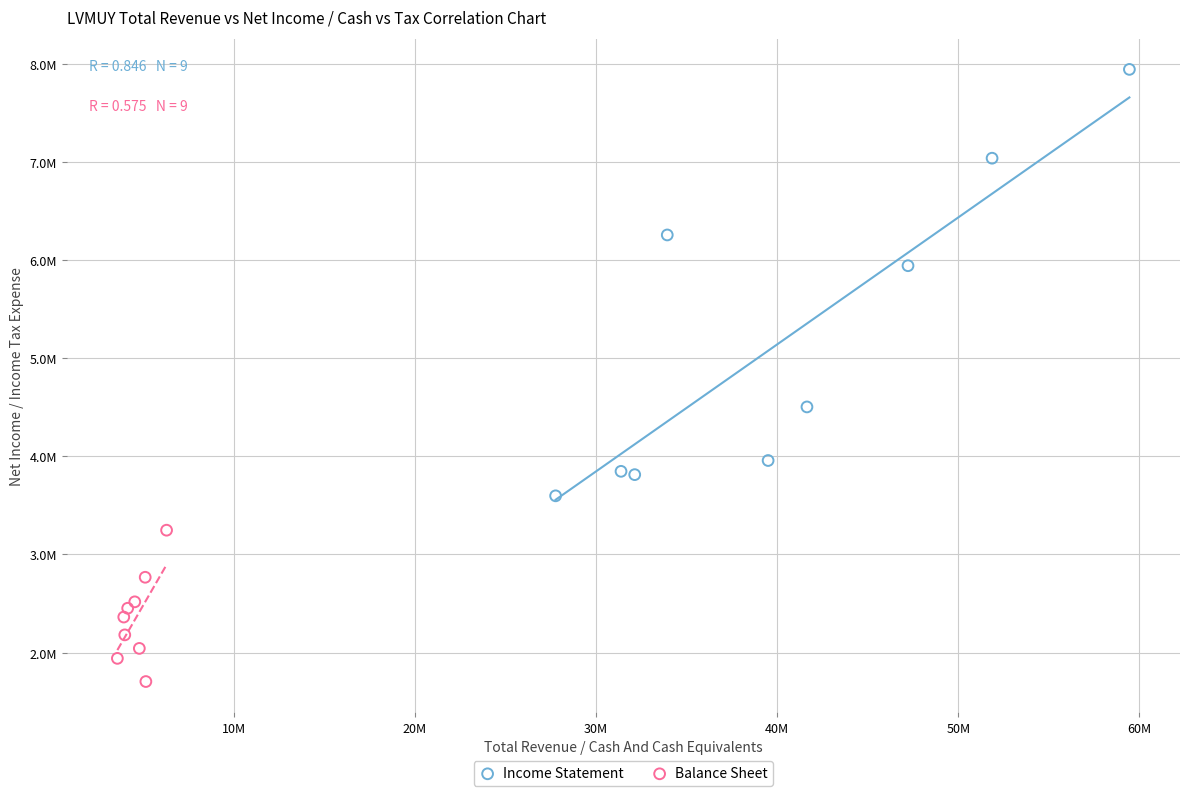

Which series contains the highest Y value?

Income Statement